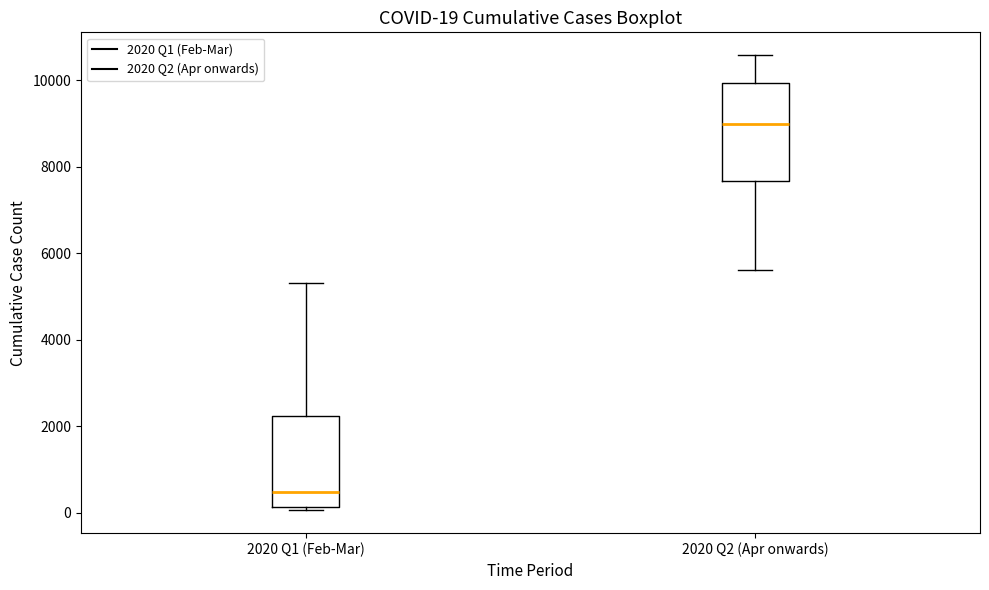

Which box's median line is the highest?

2020 Q2 (Apr onwards)